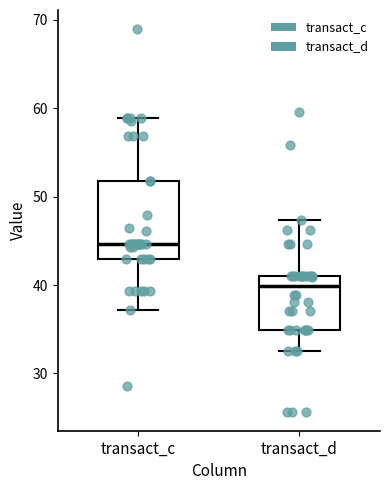

Reading left to right, read every box against the y-axis: the position of its median line, the range the box covers, and the ends of its whiskers. The values are not printed on the chart, so give them approximately, as read against the axis.

transact_c: median 45, box 43 to 52, whiskers 37 to 59
transact_d: median 40, box 35 to 41, whiskers 33 to 47